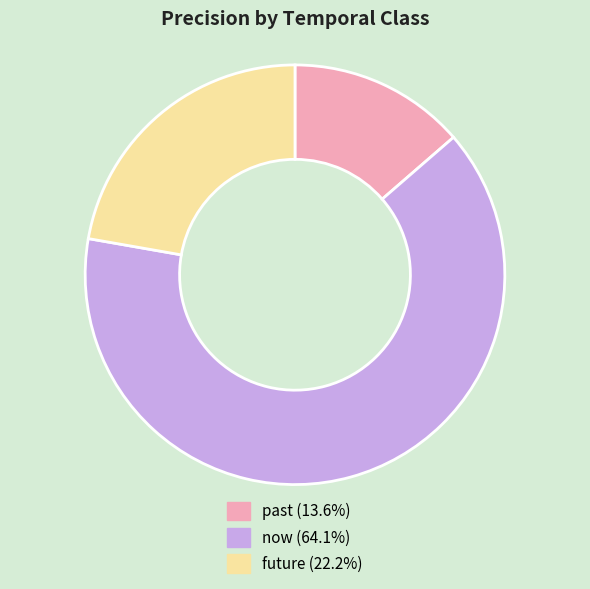

Which category has the biggest portion of the pie?

now